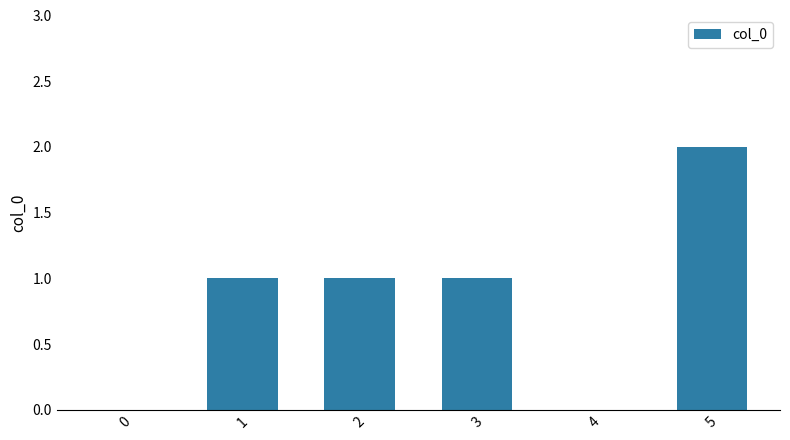

How many series are shown in this chart?

1